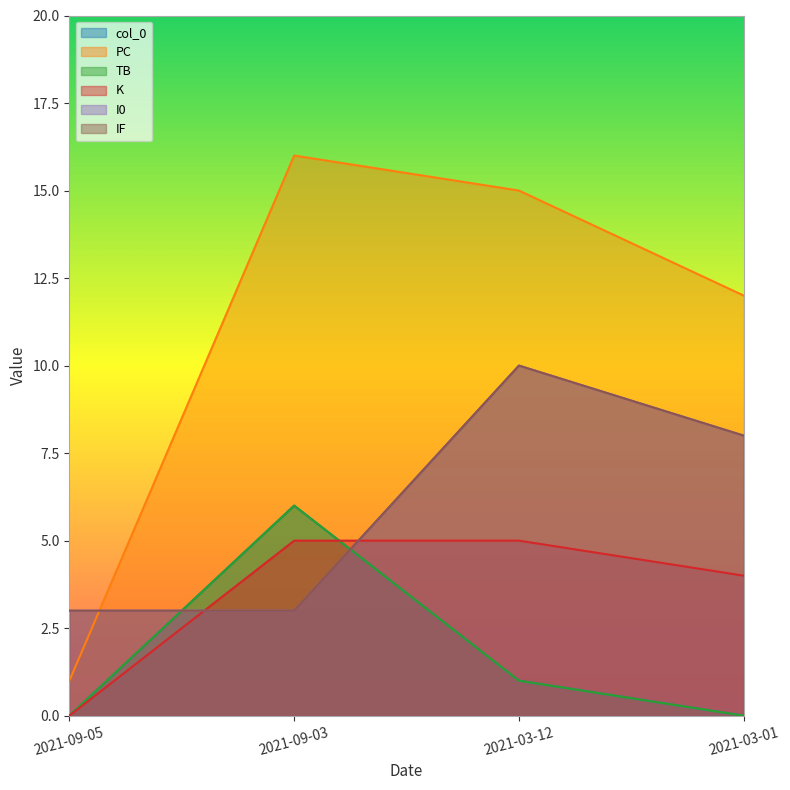

Reading left to right, what are all the values shown in this chart?

col_0: 2021-03-01=0	2021-03-12=1	2021-09-03=6	2021-09-05=0
PC: 2021-03-01=12	2021-03-12=15	2021-09-03=16	2021-09-05=1
TB: 2021-03-01=0	2021-03-12=1	2021-09-03=6	2021-09-05=0
K: 2021-03-01=4	2021-03-12=5	2021-09-03=5	2021-09-05=0
I0: 2021-03-01=8	2021-03-12=10	2021-09-03=3	2021-09-05=3
IF: 2021-03-01=8	2021-03-12=10	2021-09-03=3	2021-09-05=3